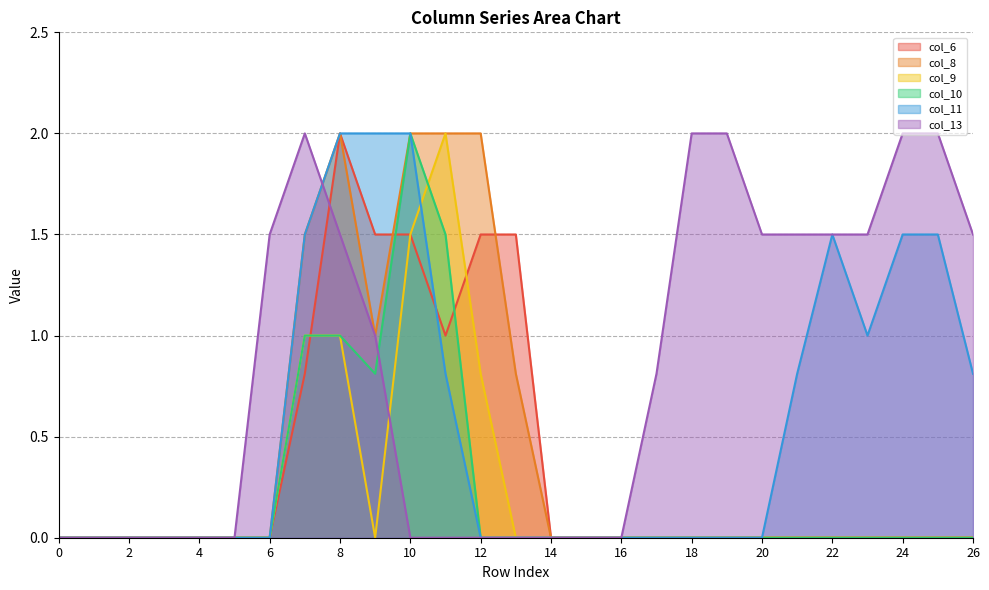

Reading left to right, list all the values displayed in this chart.

col_6: 0.0	0.0	0.0	0.0	0.0	0.0	0.0	0.8	2.0	1.5	1.5	1.0	1.5	1.5	0.0	0.0	0.0	0.0	0.0	0.0	0.0	0.0	0.0	0.0	0.0	0.0	0.0
col_8: 0.0	0.0	0.0	0.0	0.0	0.0	0.0	1.5	2.0	1.0	2.0	2.0	2.0	0.8	0.0	0.0	0.0	0.0	0.0	0.0	0.0	0.0	0.0	0.0	0.0	0.0	0.0
col_9: 0.0	0.0	0.0	0.0	0.0	0.0	0.0	1.0	1.0	0.0	1.5	2.0	0.8	0.0	0.0	0.0	0.0	0.0	0.0	0.0	0.0	0.0	0.0	0.0	0.0	0.0	0.0
col_10: 0.0	0.0	0.0	0.0	0.0	0.0	0.0	1.0	1.0	0.8	2.0	1.5	0.0	0.0	0.0	0.0	0.0	0.0	0.0	0.0	0.0	0.0	0.0	0.0	0.0	0.0	0.0
col_11: 0.0	0.0	0.0	0.0	0.0	0.0	0.0	1.5	2.0	2.0	2.0	0.8	0.0	0.0	0.0	0.0	0.0	0.0	0.0	0.0	0.0	0.8	1.5	1.0	1.5	1.5	0.8
col_13: 0.0	0.0	0.0	0.0	0.0	0.0	1.5	2.0	1.5	1.0	0.0	0.0	0.0	0.0	0.0	0.0	0.0	0.8	2.0	2.0	1.5	1.5	1.5	1.5	2.0	2.0	1.5